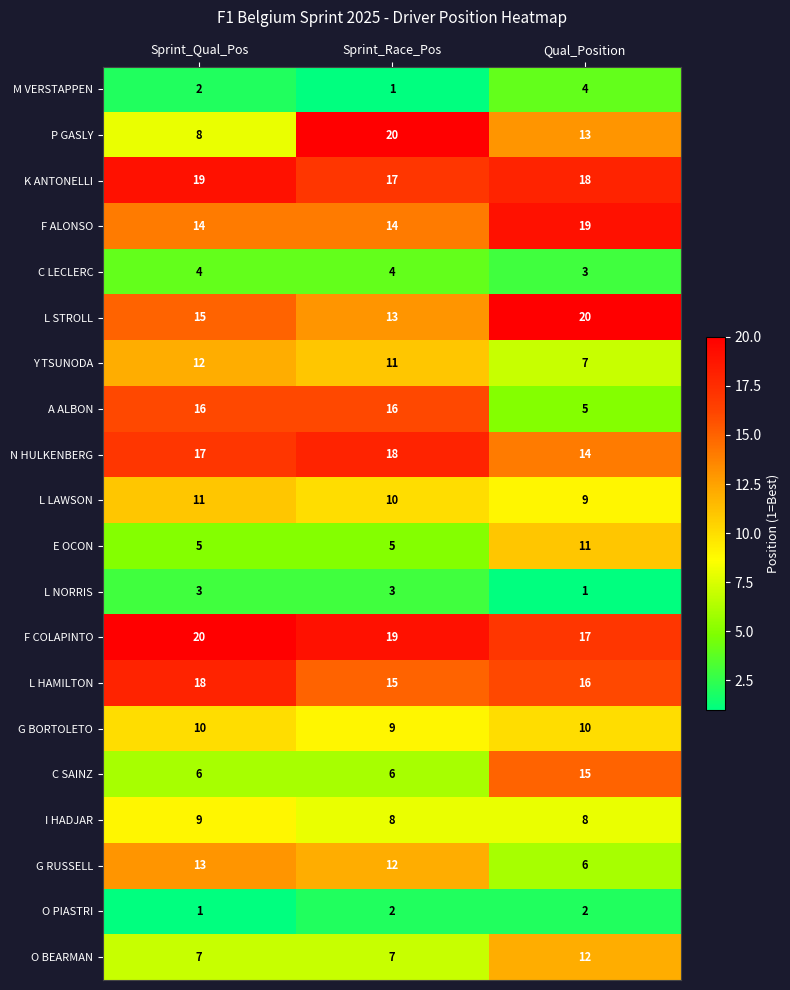

List the labels in order of P GASLY value, smallest first.

Sprint_Qual_Pos, Qual_Position, Sprint_Race_Pos